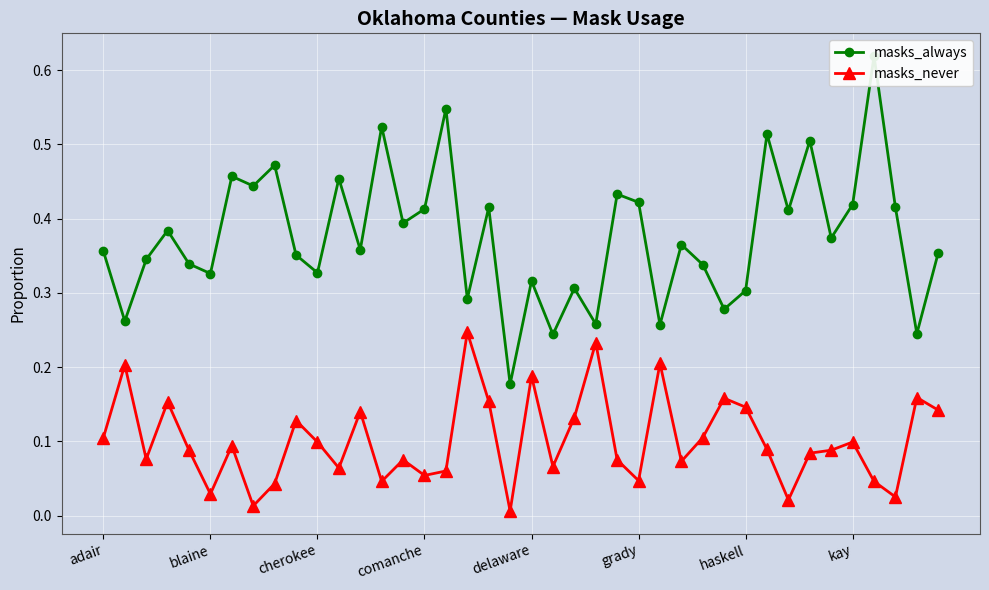

Which series has the widest spread of values?

masks_always